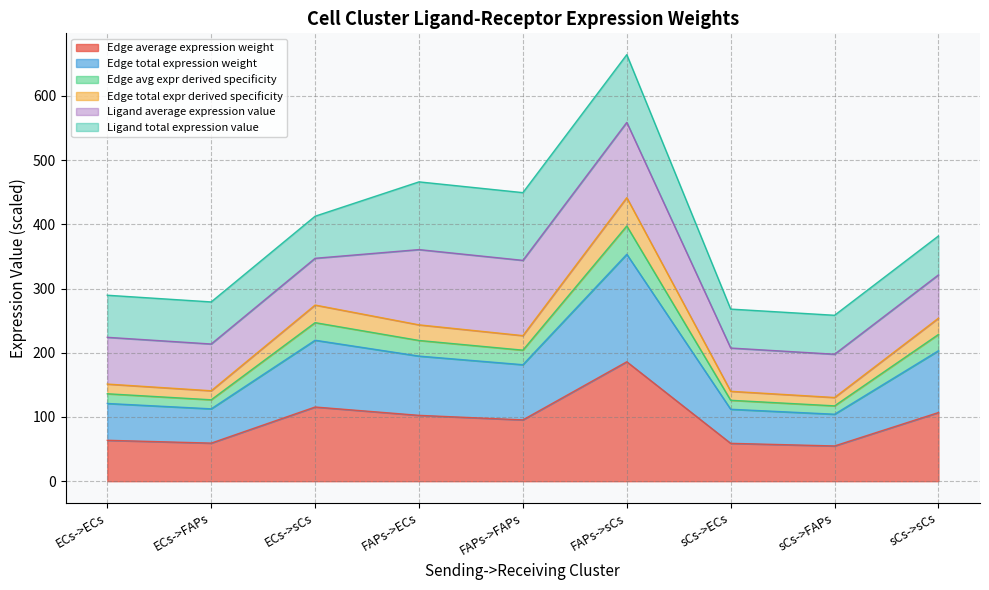

Does the chart display data point markers on the line(s)?

No